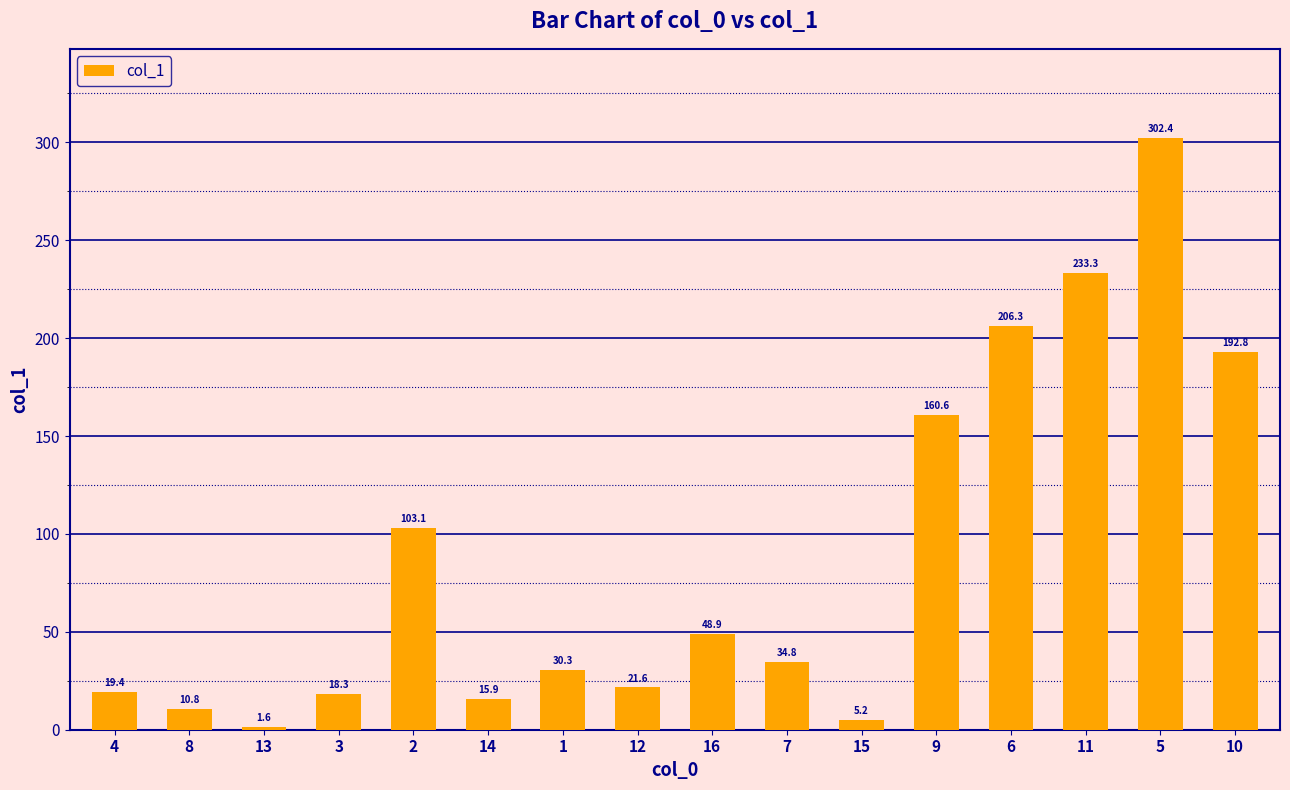

What is the average value?

87.8